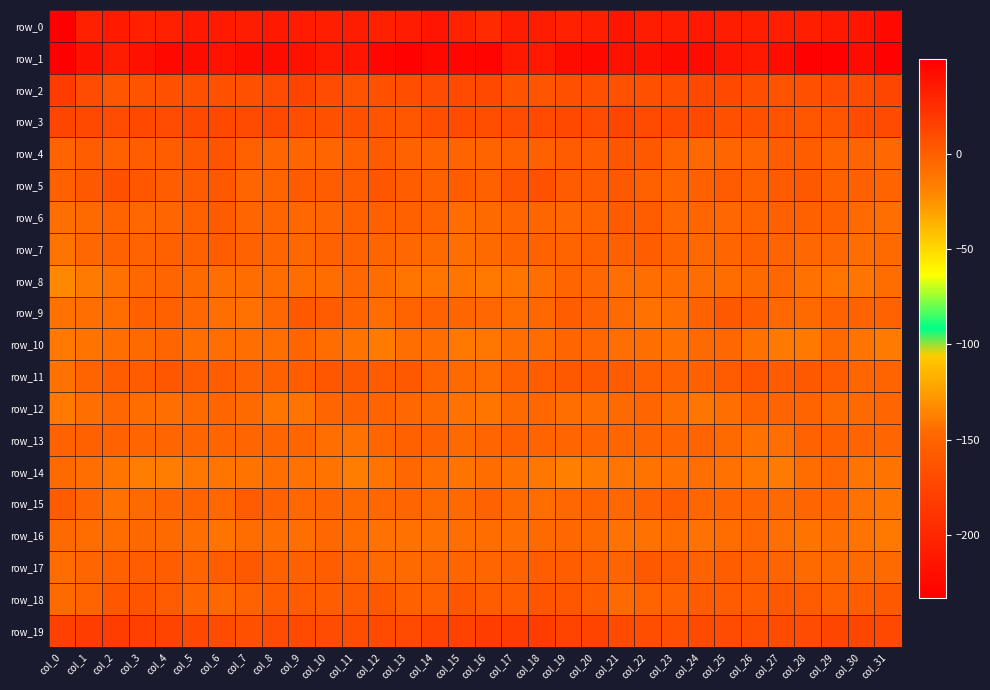

Reading left to right, transcribe all the data shown in this chart.

row_0: -232.5	-206.1	-209.6	-204.5	-205.4	-211.4	-210.1	-207.4	-211.2	-209.3	-206.1	-207.8	-205.8	-208.7	-214.0	-203.7	-197.0	-207.4	-208.2	-204.0	-207.0	-213.0	-207.7	-209.2	-211.4	-207.4	-206.8	-206.9	-206.2	-211.2	-213.9	-224.0
row_1: 49.4	39.7	33.9	40.5	43.9	42.6	38.8	42.3	42.7	39.6	35.9	37.7	45.6	48.1	43.9	45.8	46.7	35.4	35.8	42.3	44.5	40.1	39.8	42.9	41.9	38.1	35.6	40.8	47.4	47.5	42.0	48.2
row_2: 17.7	9.3	4.1	6.3	6.4	6.9	6.8	7.4	9.7	13.2	9.0	5.7	6.7	8.3	9.4	10.3	11.2	5.4	4.7	6.7	6.5	6.9	6.9	7.8	11.7	11.9	7.5	5.7	7.4	9.3	9.1	12.2
row_3: 12.9	11.2	9.7	11.1	9.5	11.3	11.9	10.2	10.9	8.3	6.5	7.1	4.4	3.2	7.6	9.0	8.5	9.2	10.2	11.1	9.4	12.5	10.7	10.8	10.3	7.1	7.1	6.3	3.5	4.3	9.2	9.7
row_4: -3.0	-0.1	-0.3	0.7	-0.0	2.1	4.3	-1.0	-3.9	-4.5	-4.3	-1.0	1.1	-1.6	-2.8	-3.0	-2.7	-0.4	-0.3	0.9	0.3	3.3	2.6	-2.4	-4.6	-4.0	-3.6	0.4	0.4	-2.5	-3.3	-4.7
row_5: -0.4	2.7	7.3	3.9	0.4	1.9	2.0	-4.2	-2.4	1.3	0.6	-0.1	3.4	0.3	-0.6	0.2	-0.2	4.4	7.2	1.8	1.0	2.2	-0.4	-4.4	-1.1	1.7	-0.3	1.5	2.7	-0.5	-1.2	-2.6
row_6: -8.7	-6.1	-3.5	-4.9	-4.5	-0.3	2.0	-3.7	-4.5	-4.7	-4.2	-0.8	-0.5	-1.0	-3.4	-7.3	-6.3	-4.6	-3.5	-5.6	-3.0	1.3	0.1	-4.8	-4.2	-5.4	-2.6	-0.3	-0.7	-1.2	-5.8	-8.9
row_7: -11.1	-4.9	-2.2	-2.9	-0.9	-1.0	0.6	-1.4	-4.0	-5.4	-1.6	-1.6	-4.6	-4.6	-6.6	-8.7	-5.9	-2.7	-2.4	-2.7	-0.4	-0.8	0.4	-2.4	-5.0	-4.3	-0.5	-2.9	-4.7	-5.2	-7.6	-6.4
row_8: -21.5	-15.0	-9.7	-5.2	-4.0	-6.8	-8.6	-7.0	-7.6	-7.6	-7.1	-5.2	-7.5	-11.2	-12.1	-12.0	-13.6	-12.0	-8.0	-4.1	-4.7	-8.0	-8.1	-6.9	-7.8	-7.4	-6.4	-5.5	-9.1	-12.1	-11.6	-7.9
row_9: -9.2	-8.5	-7.4	-1.2	-0.5	-5.2	-8.4	-9.7	-4.8	2.5	1.7	-2.7	-6.9	-3.2	-1.7	-3.6	-4.7	-7.8	-5.4	0.4	-2.3	-6.6	-9.6	-8.7	-1.4	3.0	0.5	-5.4	-6.0	-2.2	-1.9	-1.8
row_10: -13.9	-10.4	-8.1	-6.0	-4.1	-8.0	-8.3	-8.7	-8.4	-4.1	-7.8	-11.1	-15.2	-8.0	-8.7	-13.9	-12.4	-8.7	-7.7	-4.5	-5.5	-8.3	-8.7	-9.1	-6.1	-5.0	-9.1	-13.4	-13.5	-6.3	-10.7	-15.5
row_11: -9.9	-3.3	0.5	1.6	3.3	1.7	0.3	-1.6	-1.2	0.3	3.7	2.7	1.5	2.7	-3.5	-6.4	-7.1	-0.8	0.7	2.3	3.0	0.9	-0.4	-2.0	-0.5	1.3	4.3	1.1	2.8	0.9	-4.5	-2.8
row_12: -14.2	-8.9	-5.3	-7.1	-9.0	-6.6	-4.3	-5.9	-11.7	-10.4	-4.2	-2.4	-2.8	-5.3	-6.4	-9.9	-12.3	-6.8	-5.5	-8.5	-8.3	-5.8	-3.9	-8.2	-12.2	-8.2	-2.7	-2.7	-3.4	-6.1	-6.2	-3.8
row_13: -2.0	-0.8	-2.1	-4.0	-3.7	-3.5	-4.1	-3.8	-3.6	-4.4	-8.6	-9.9	-3.9	-0.9	-2.0	-6.2	-4.3	-0.6	-3.4	-4.0	-3.6	-3.9	-3.6	-3.9	-3.4	-6.1	-9.9	-8.2	-2.1	-1.0	-2.9	-3.9
row_14: -6.0	-8.1	-11.6	-16.4	-16.6	-12.7	-11.4	-10.7	-8.8	-9.4	-10.5	-15.7	-10.4	-4.9	-8.3	-10.6	-7.6	-9.3	-13.2	-17.5	-15.2	-11.9	-11.1	-10.0	-8.9	-9.5	-12.5	-15.3	-7.1	-5.2	-10.6	-11.2
row_15: 1.8	-3.7	-9.1	-5.7	-4.1	-3.5	-4.8	1.0	-2.0	-5.0	-3.6	-6.3	-4.8	-3.5	-6.7	-6.1	-1.9	-6.8	-7.7	-5.5	-3.2	-4.9	-2.1	0.6	-3.7	-4.4	-4.5	-6.0	-4.4	-3.6	-9.0	-11.7
row_16: -6.2	-7.8	-7.8	-5.3	-6.1	-8.3	-10.7	-7.8	-8.7	-9.0	-5.4	-7.3	-10.1	-9.1	-9.5	-8.4	-7.0	-8.2	-6.4	-5.7	-6.8	-9.9	-9.2	-7.9	-9.6	-7.7	-5.3	-8.5	-10.3	-8.9	-10.6	-14.3
row_17: -6.8	-4.0	-0.3	0.5	0.0	-2.7	0.8	3.0	-0.6	-0.5	0.2	-2.6	-5.8	-6.6	-5.0	-4.1	-3.6	-2.1	0.2	0.5	-0.9	-2.6	2.9	1.8	-1.5	0.4	-0.7	-3.5	-6.4	-6.2	-5.9	-6.4
row_18: -6.7	-2.7	3.2	5.2	1.7	-4.3	-4.8	-1.9	-0.2	1.8	0.7	1.0	2.1	-0.7	-0.3	3.3	0.3	-0.1	5.0	4.0	-0.0	-6.0	-3.2	-1.6	1.0	1.7	0.2	2.3	1.3	-1.2	-0.1	2.5
row_19: 15.3	16.7	16.4	15.3	13.6	11.7	8.8	7.2	9.2	10.3	8.8	8.3	9.8	10.7	13.1	14.2	17.0	16.3	16.9	14.0	13.9	10.1	8.0	7.1	10.5	9.6	8.3	9.6	9.6	12.0	12.7	11.1